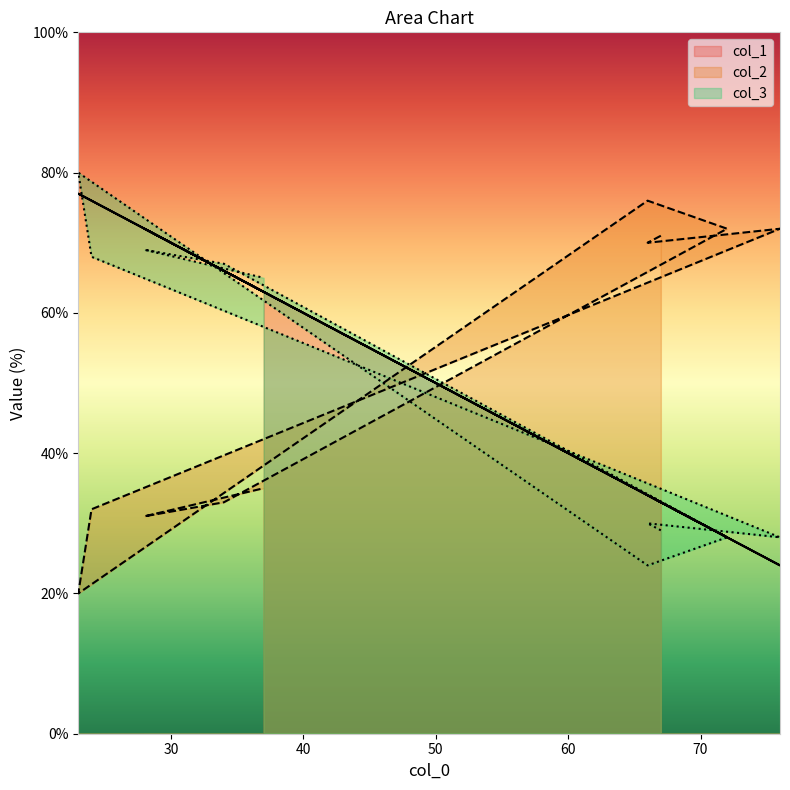

Which has a higher value, 67 or 72?

67